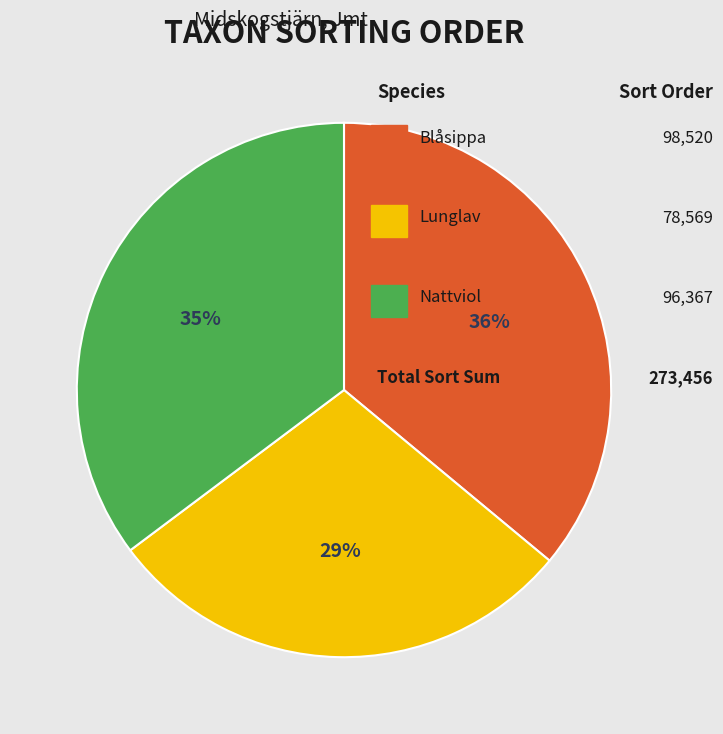

Is there any slice that represents more than half of the pie?

No